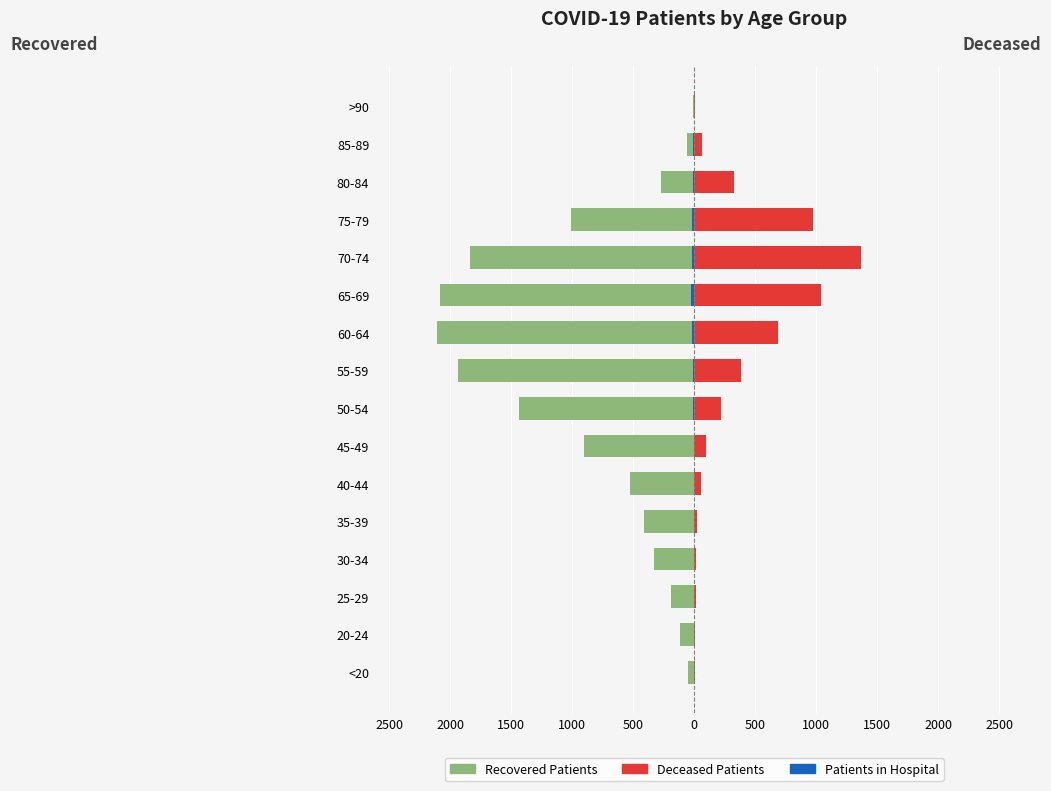

What is the sum of all deceased_patients values?

5274